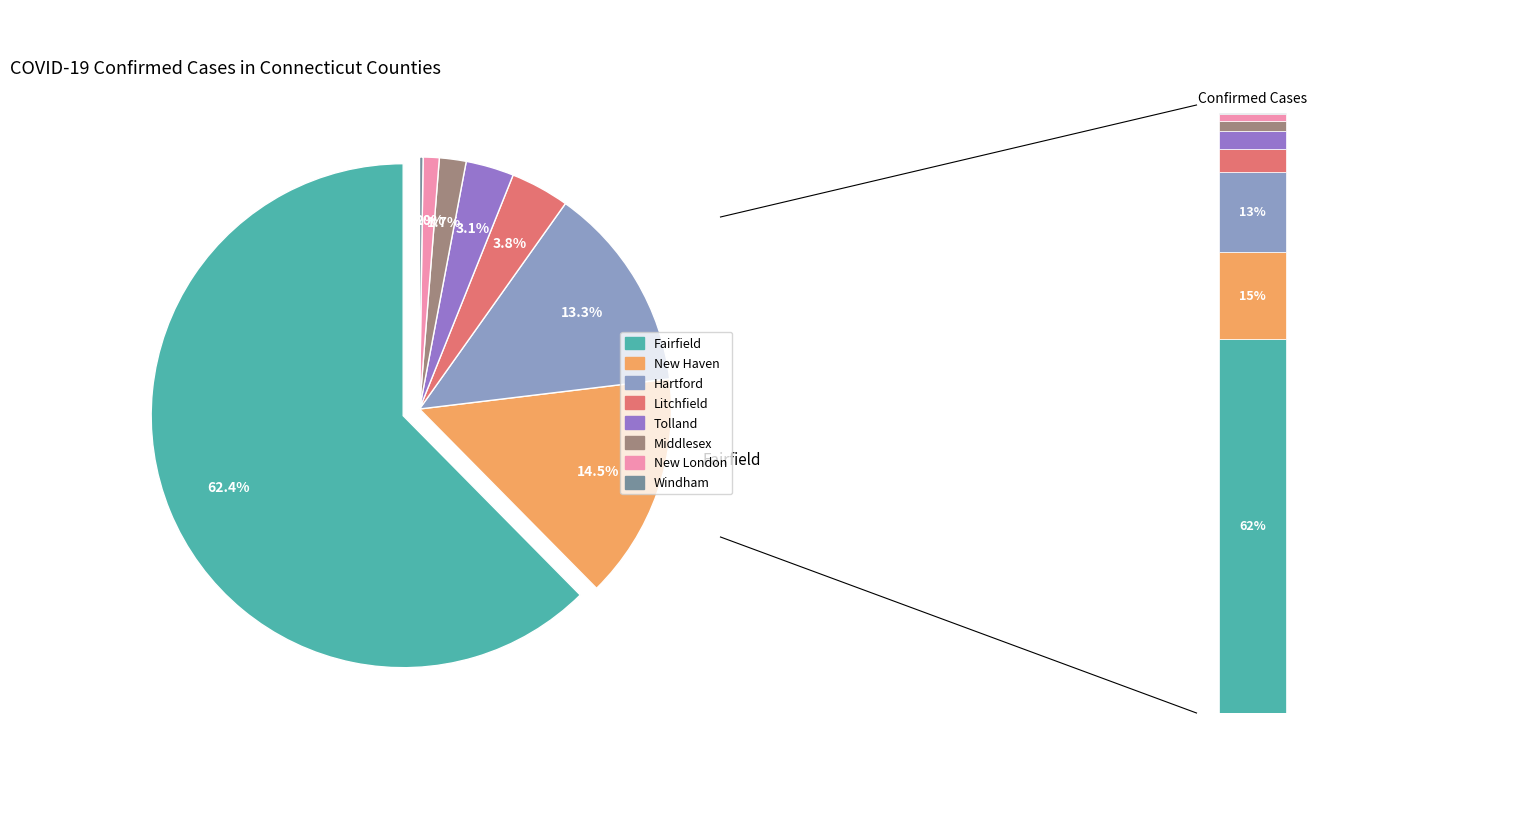

Does any single category account for the majority?

Yes